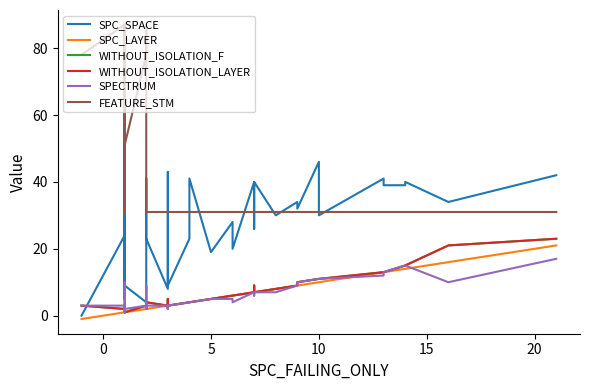

The value of WITHOUT_ISOLATION_F at −5 is 2. True or false?

False